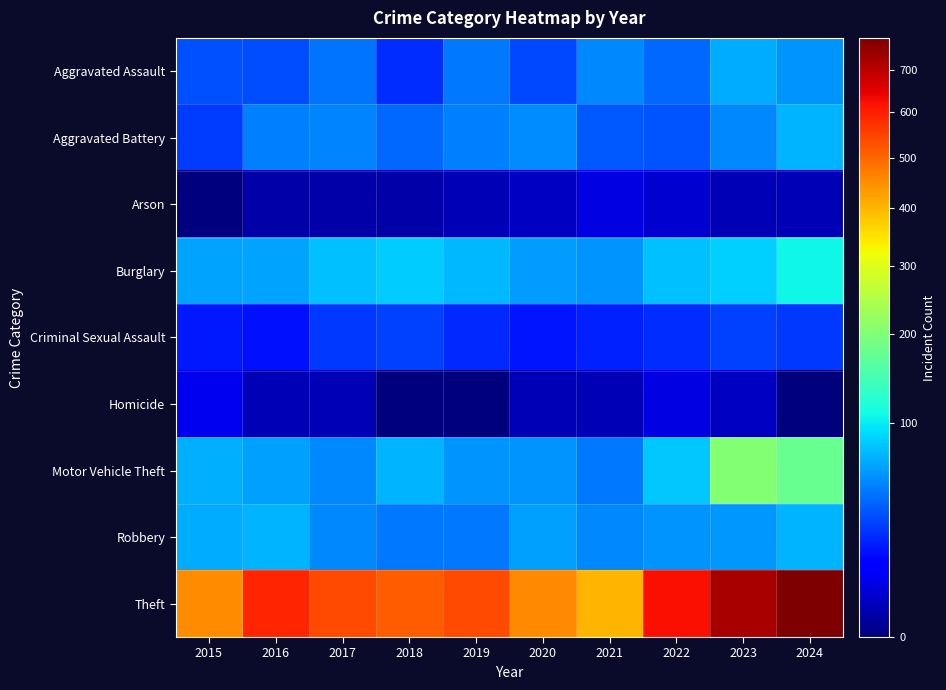

At how many categories does at least one series exceed 75?

10